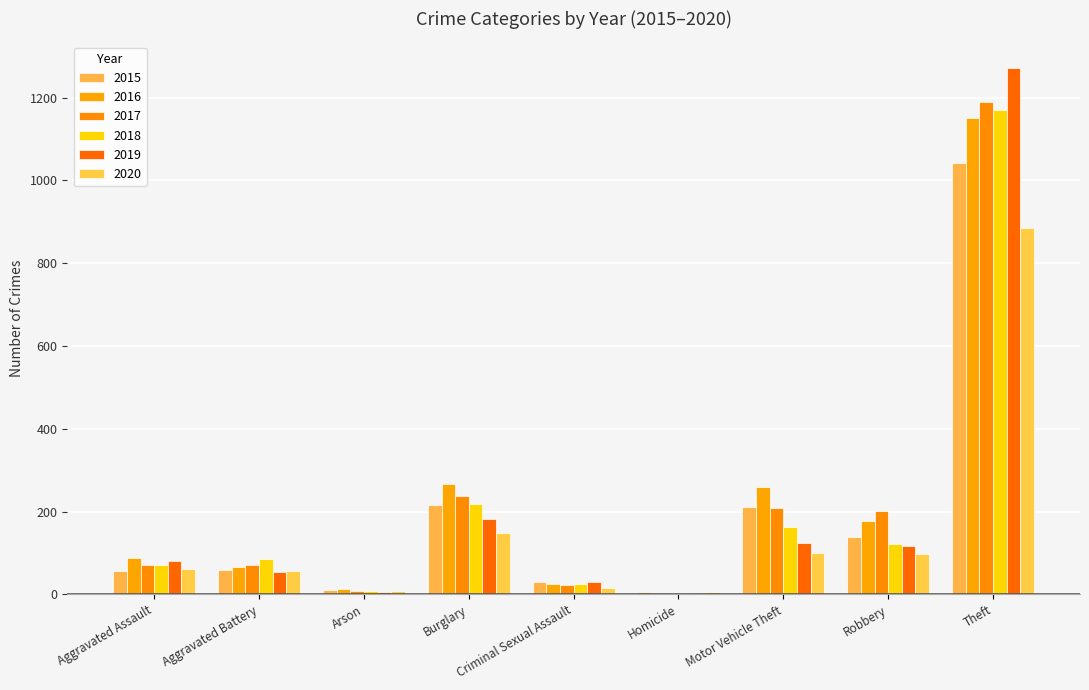

What is the total value across all series at Aggravated Battery?

393